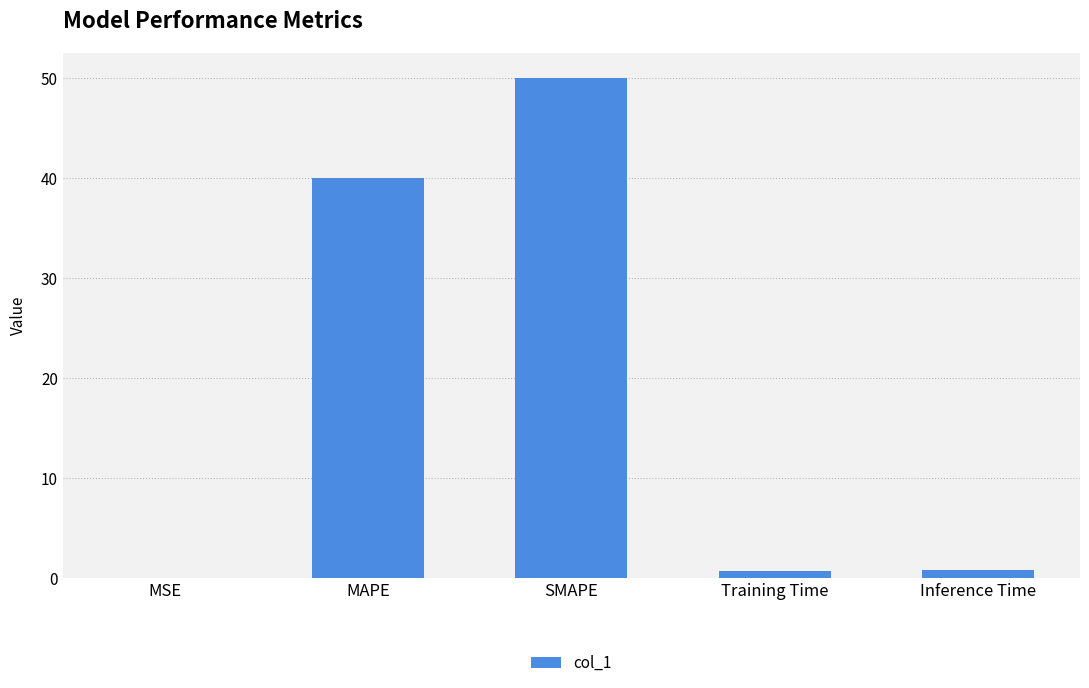

What is the sum of the values at SMAPE and MAPE?

90.0